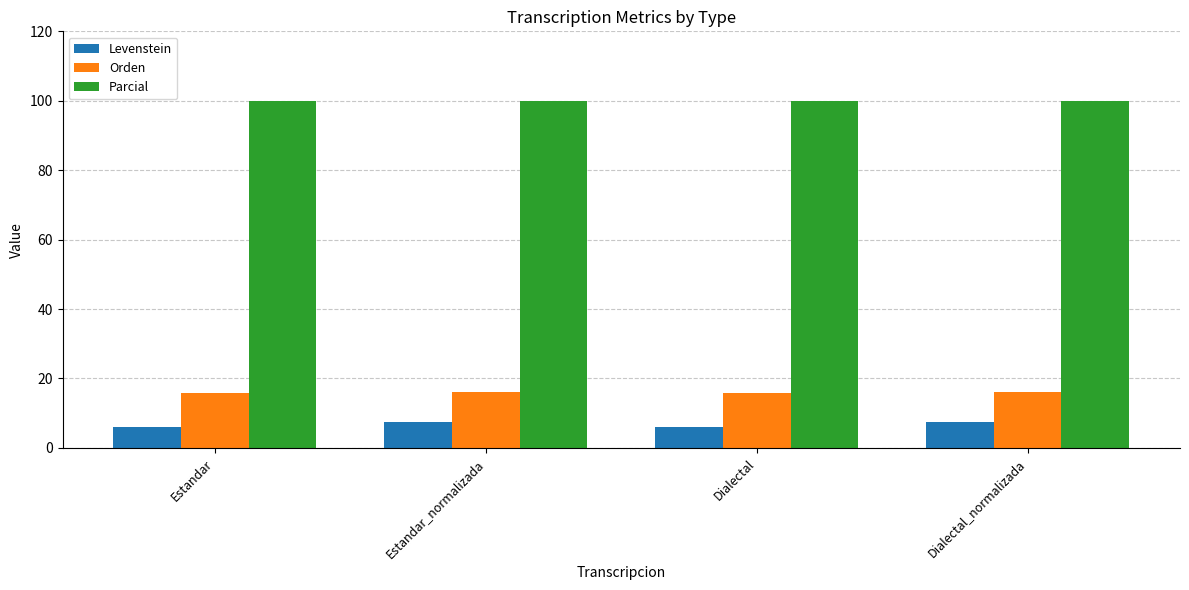

What is the difference between the highest and lowest values at Estandar_normalizada?

92.6